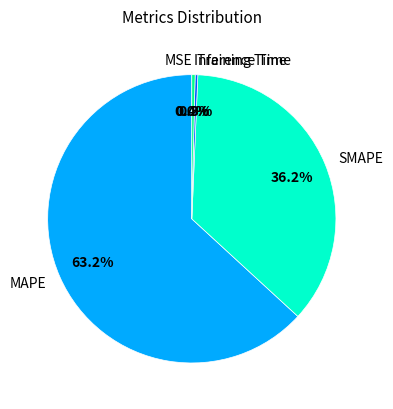

Which has a higher value, MAPE or Inference Time?

MAPE